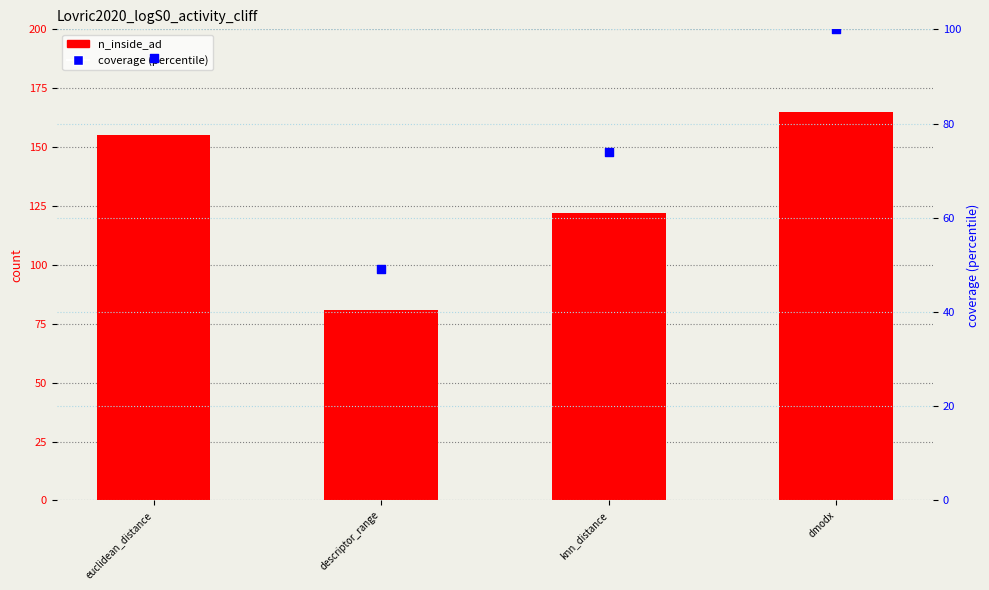

Is the value of coverage (%) at knn_distance greater than the value of n_inside_ad at descriptor_range?

No